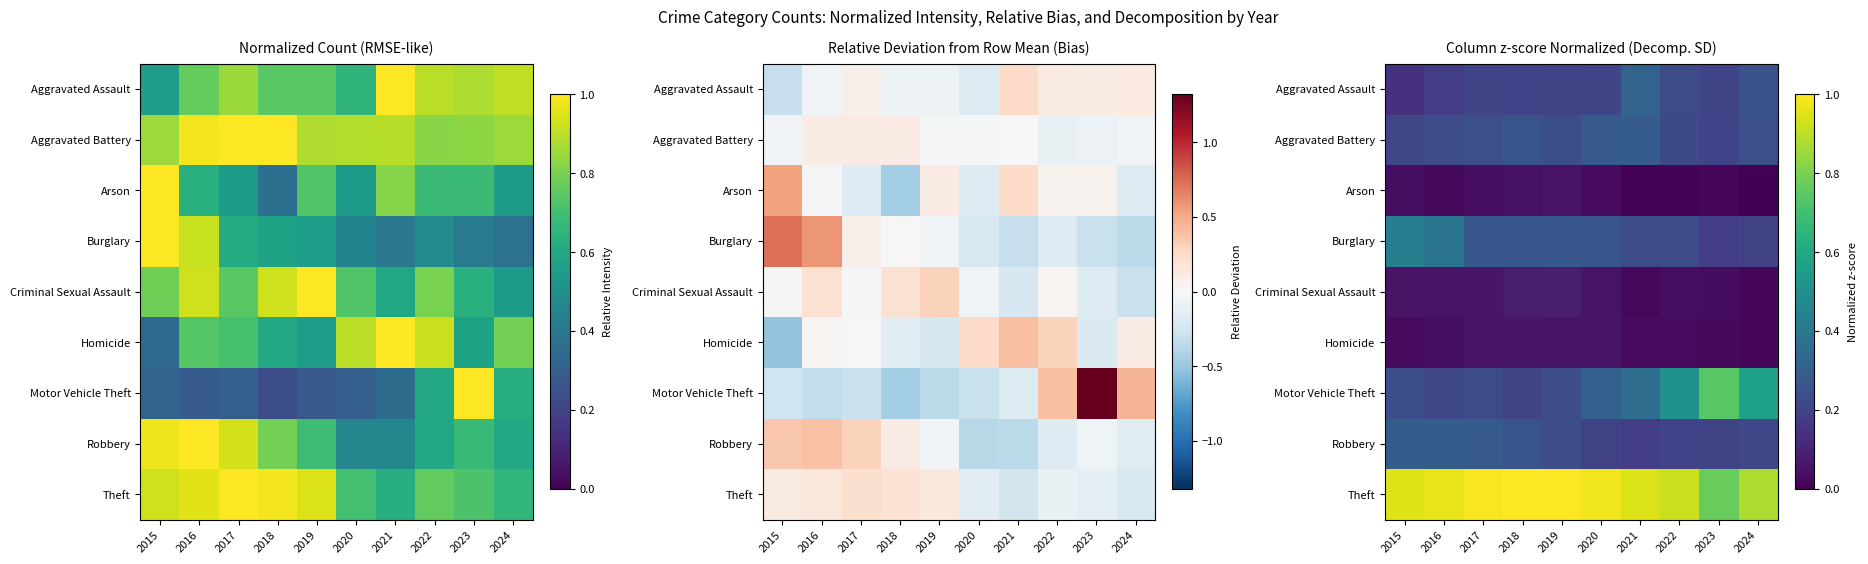

The value of Burglary at 2020 is 0.3. True or false?

True